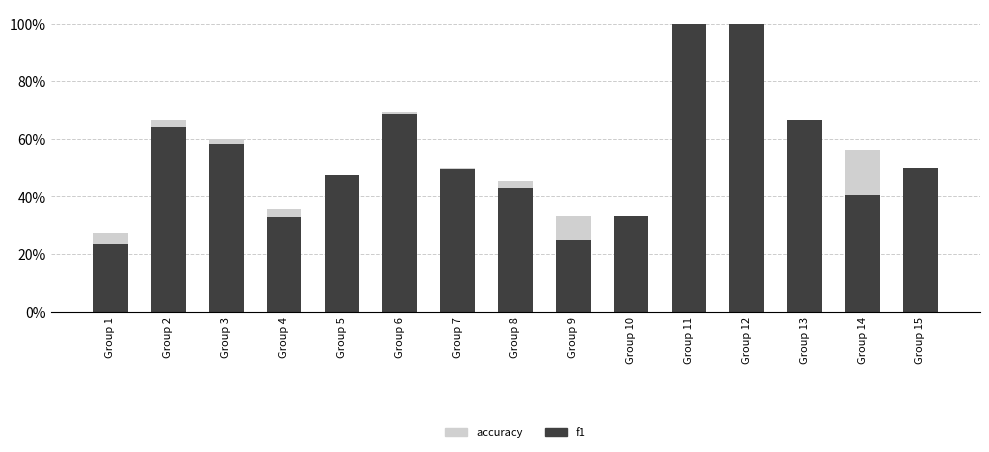

Which series has the largest range (max minus min)?

f1